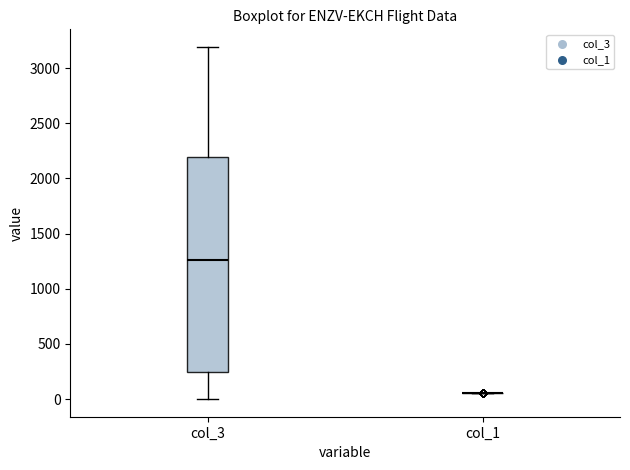

Reading left to right, read every box against the y-axis: the position of its median line, the range the box covers, and the ends of its whiskers. The values are not printed on the chart, so give them approximately, as read against the axis.

col_3: median 1250, box 250 to 2200, whiskers 0 to 3200
col_1: box collapsed to a line at 50, whiskers 50 to 50